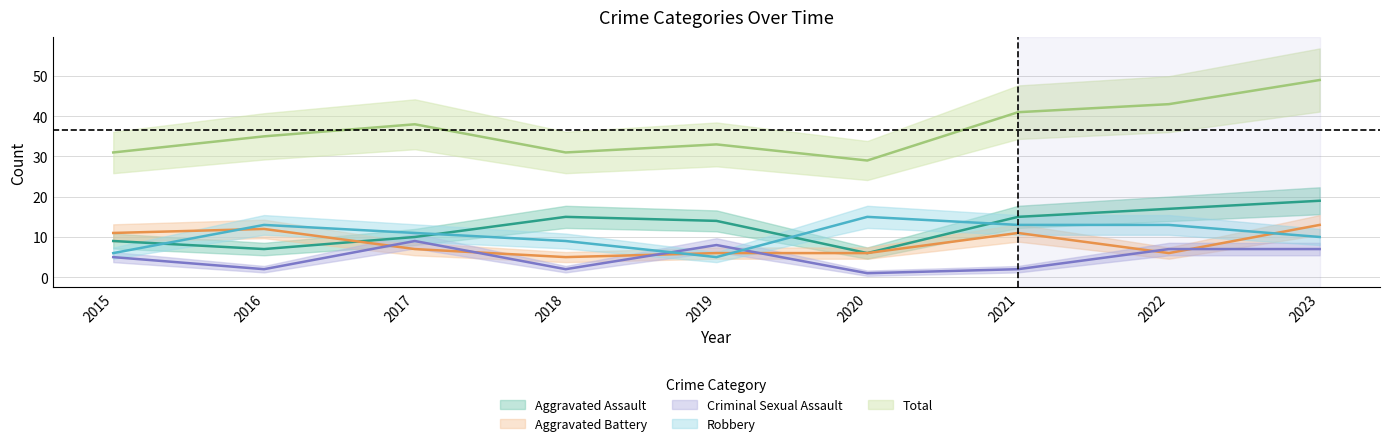

What is the average value of the Aggravated Assault series?

12